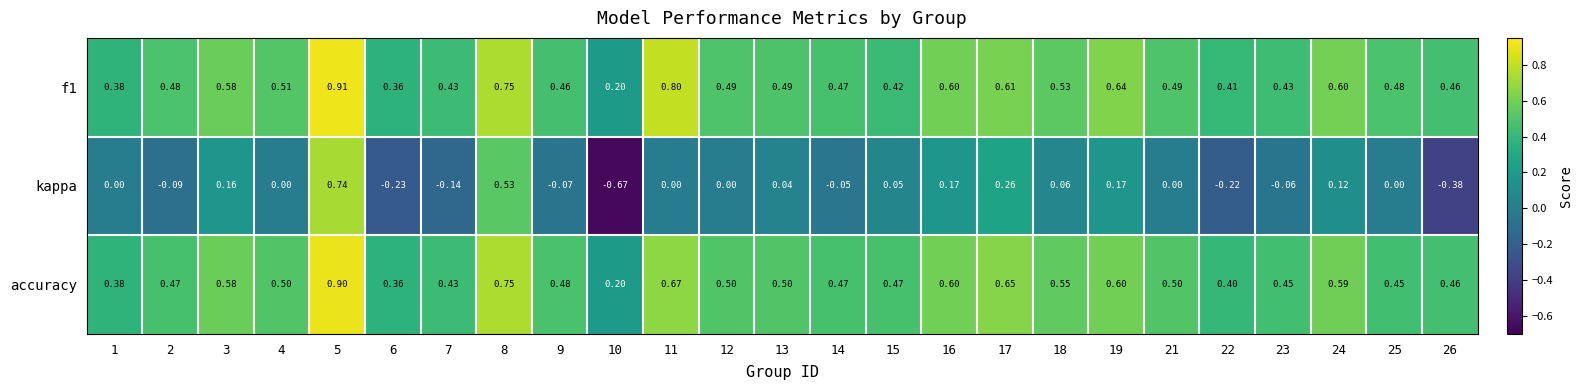

What is the difference between the highest and lowest values at 3?

0.4